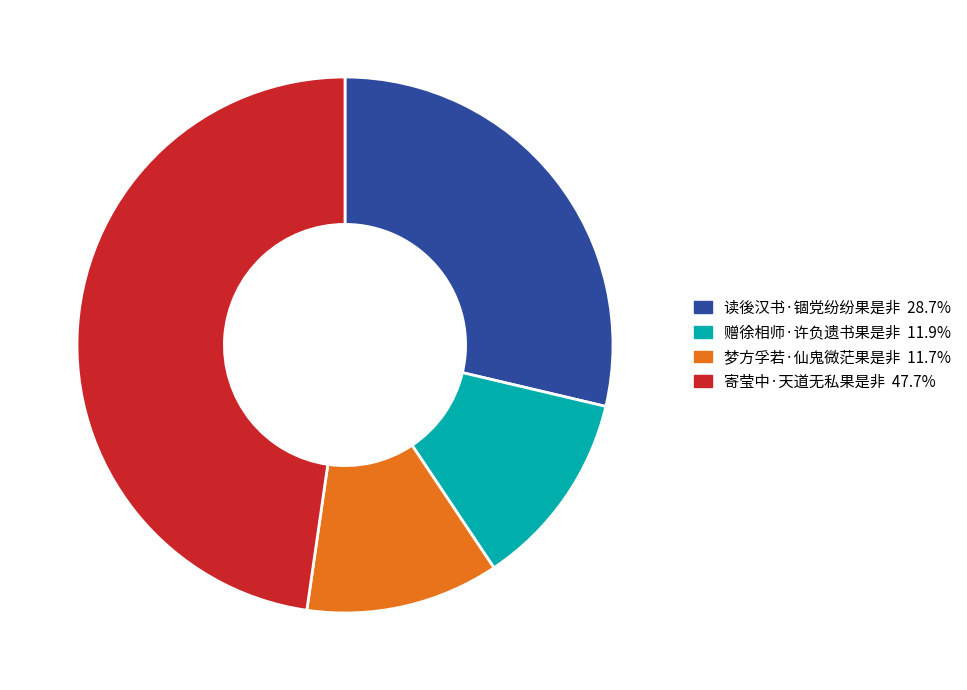

Between 赠徐相师·许负遗书果是非 and 读後汉书·锢党纷纷果是非, which is larger?

读後汉书·锢党纷纷果是非